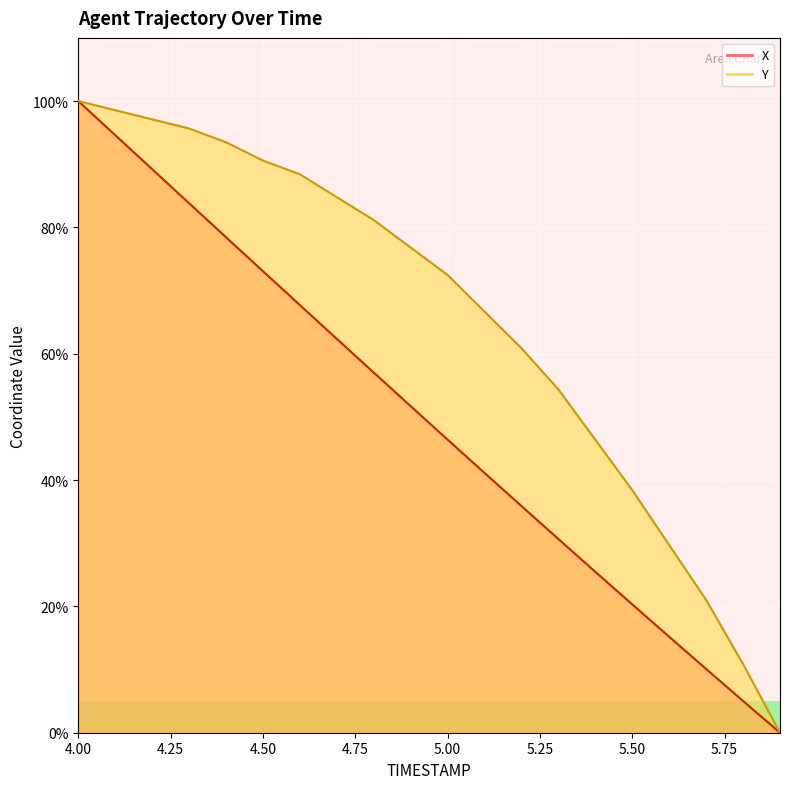

The value of Y at 5.0 is 72.5. True or false?

True